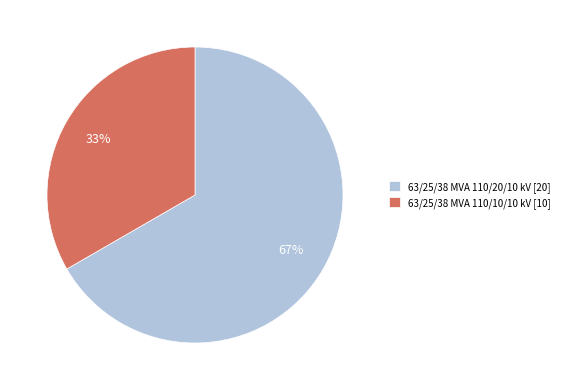

Between 63/25/38 MVA 110/20/10 kV and 63/25/38 MVA 110/10/10 kV, which is larger?

63/25/38 MVA 110/20/10 kV